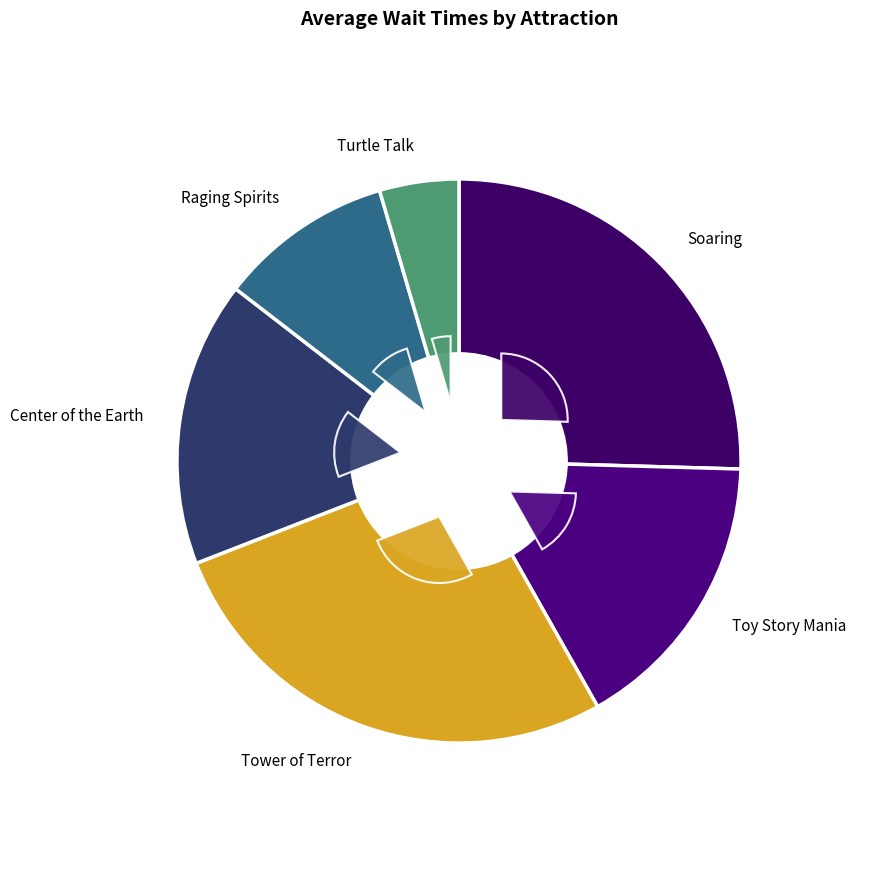

Which has a higher value, ソアリン or レイジングスピリッツ?

ソアリン